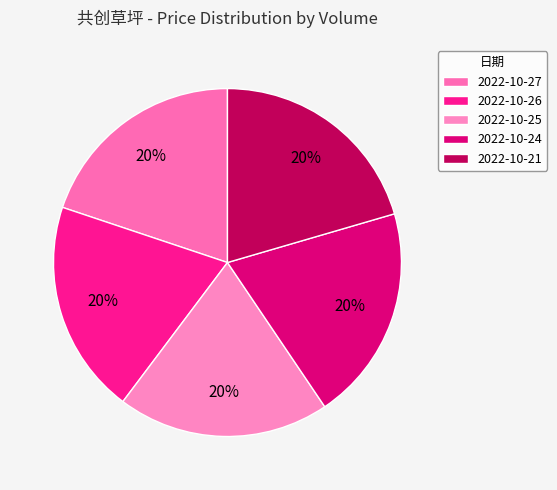

Does any single category account for the majority?

No